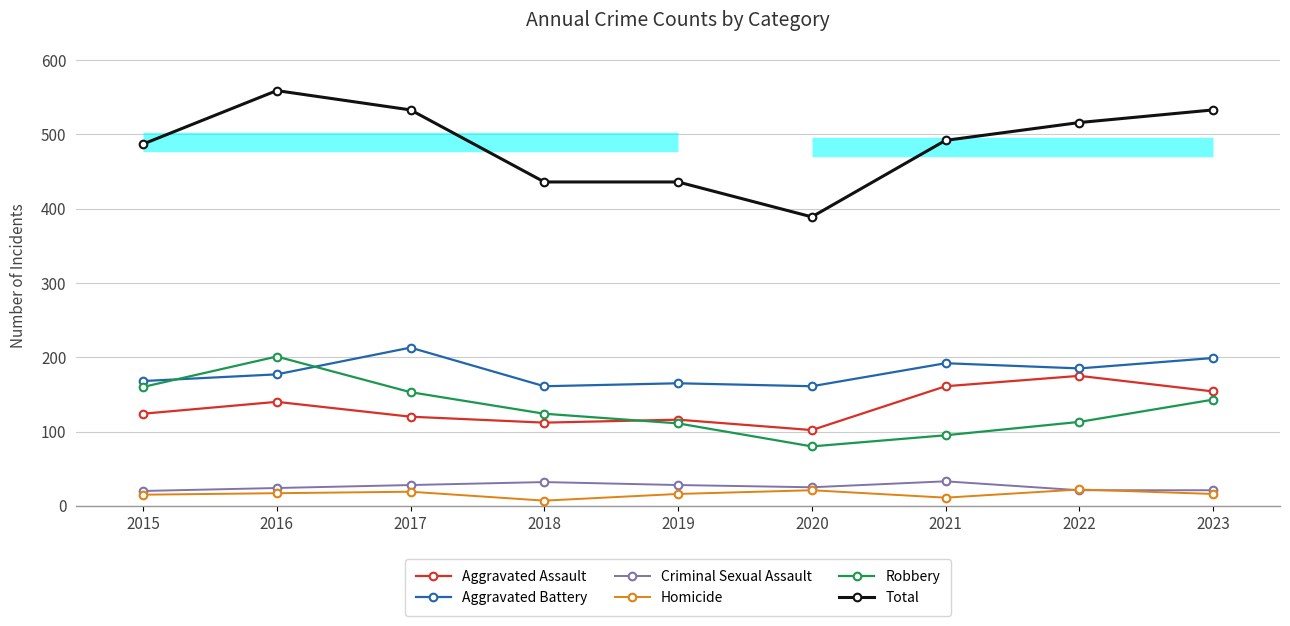

How many data points in Criminal Sexual Assault are less than 25?

4